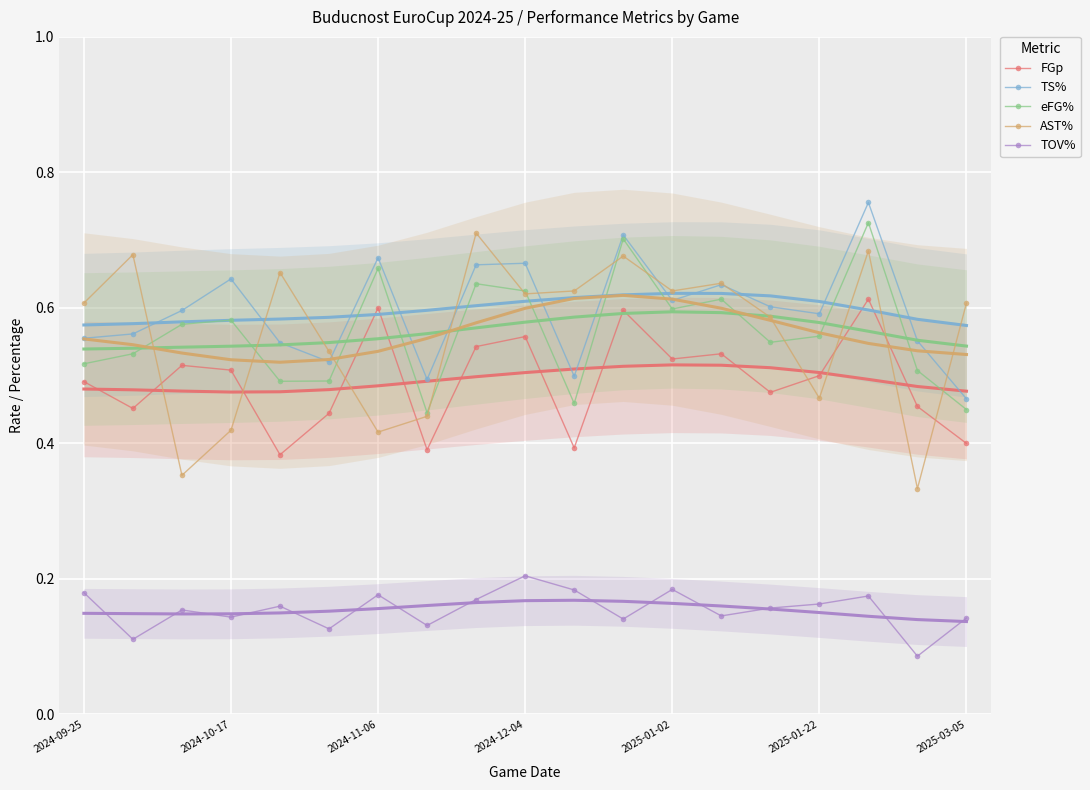

At 2024-10-23, list the series in order from largest to smallest.

AST%, TS%, eFG%, FGp, TOV%